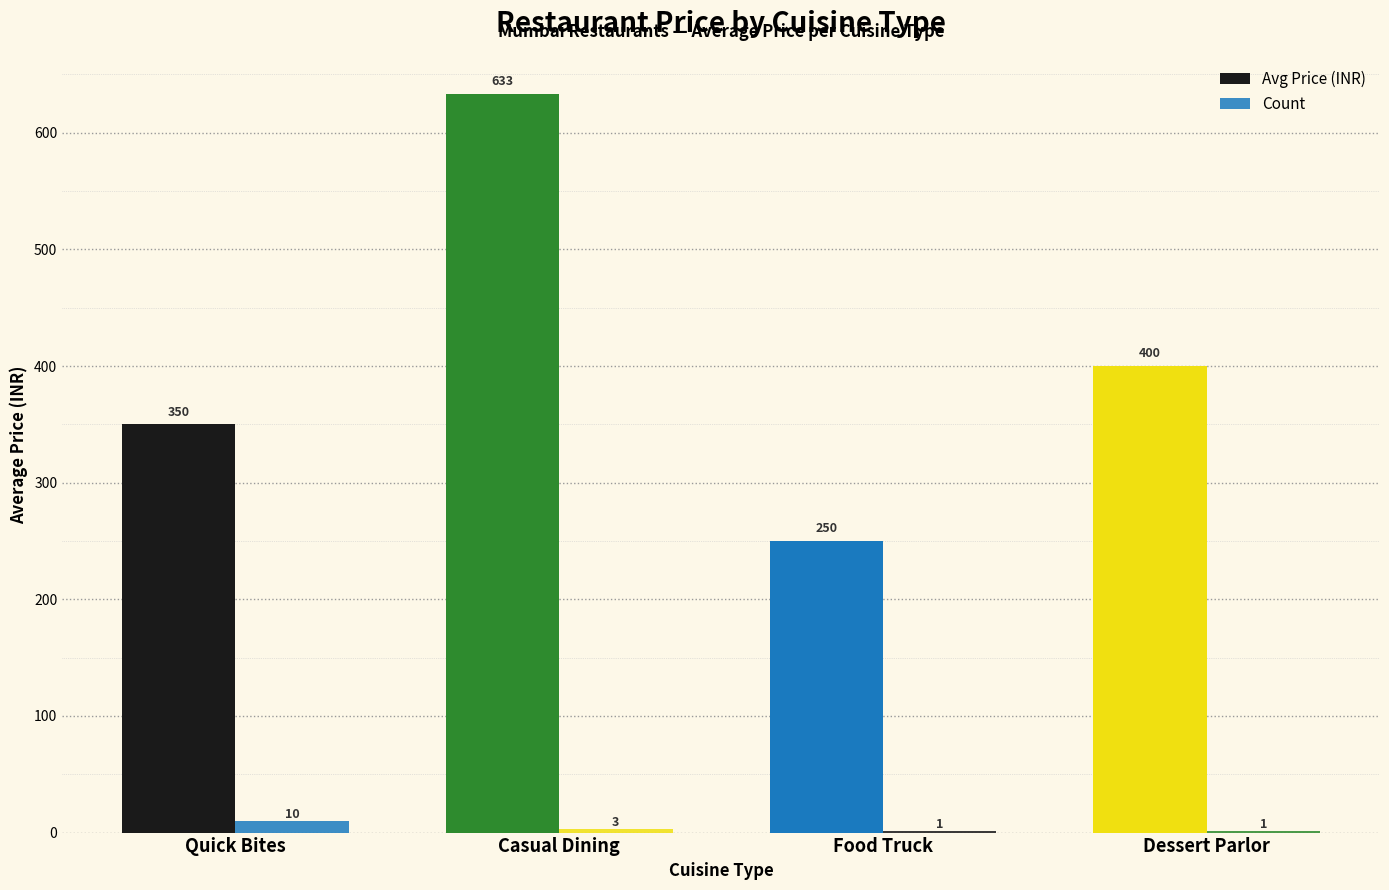

List the series in order of their overall mean, highest first.

Avg Price (INR), Count